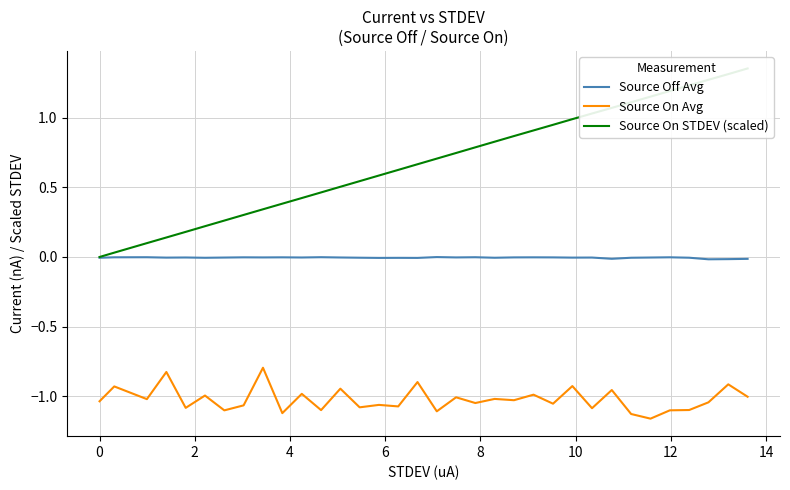

True or false: Source On Avg and Source Off Avg intersect in this chart.

False